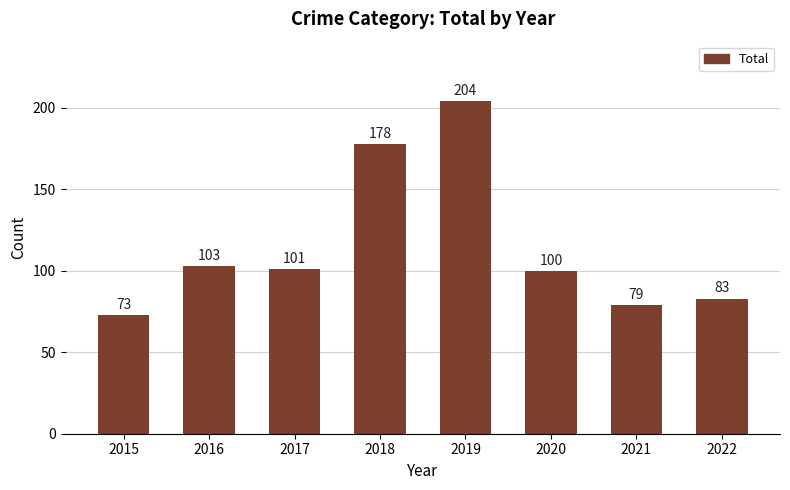

What is the ratio of the value at 2022 to the value at 2021?

1.1